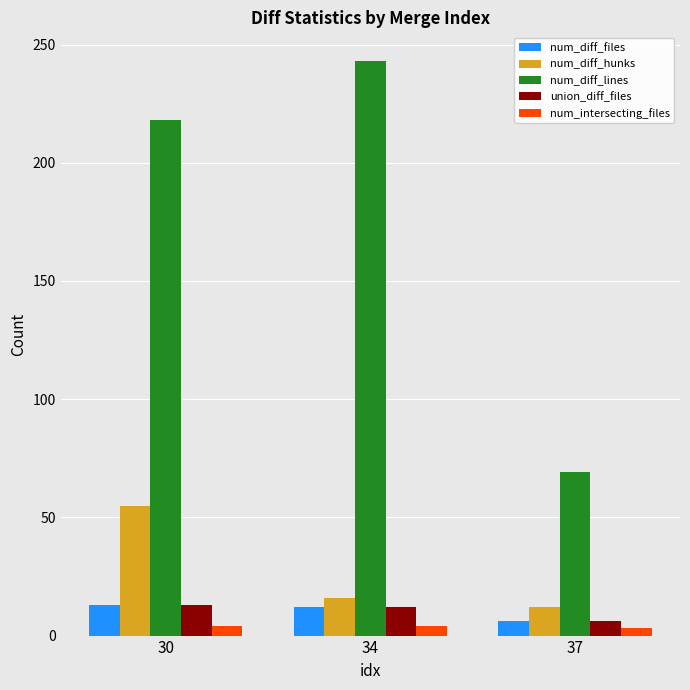

What is the difference between the num_diff_hunks values at 30 and 34?

39